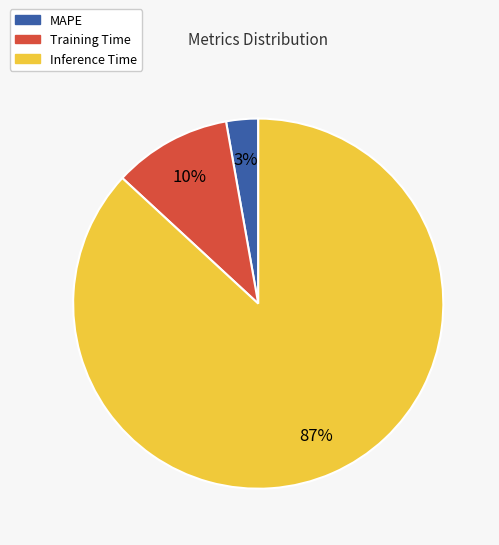

Which slice represents more than half of the pie?

Inference Time